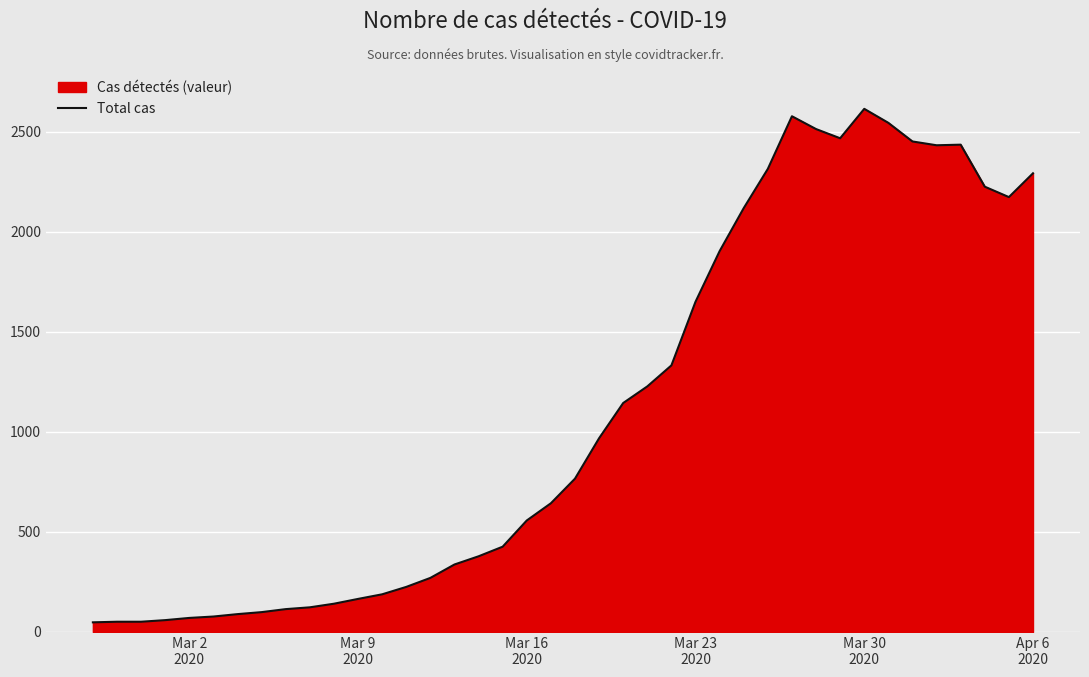

How many points are lower than both their immediate neighbors (excluding endpoints)?

3